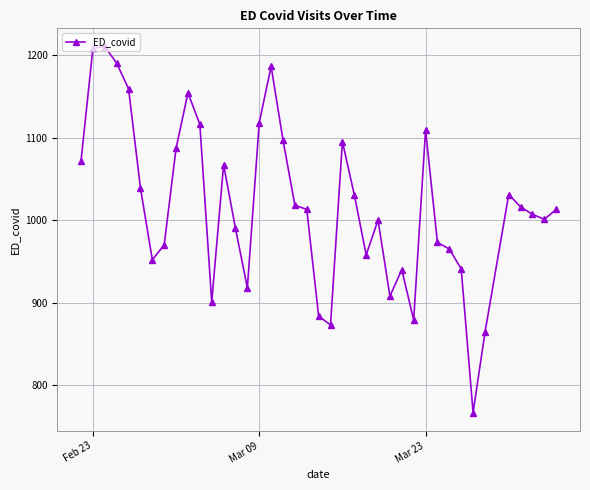

What is the difference between the second highest and minimum values?

441